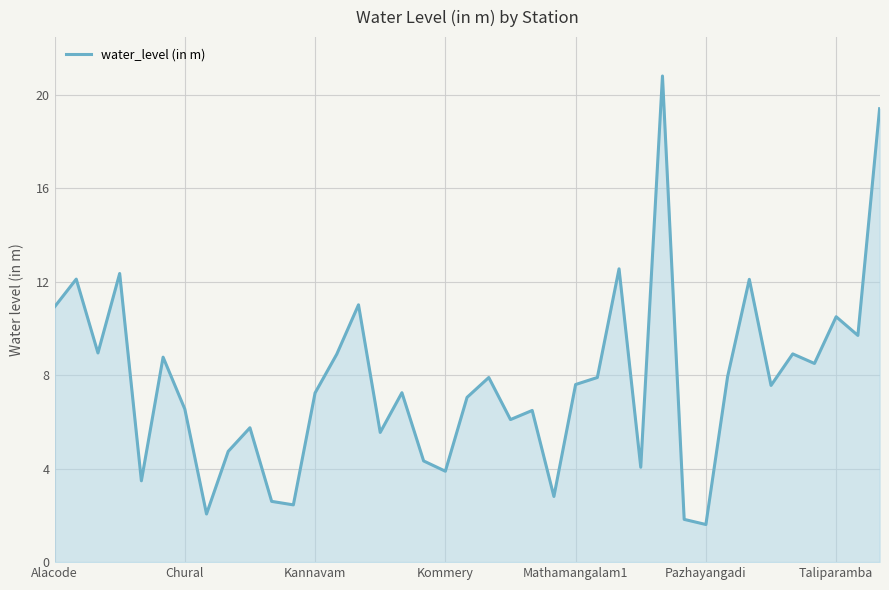

What is the minimum value shown in the chart?

1.6